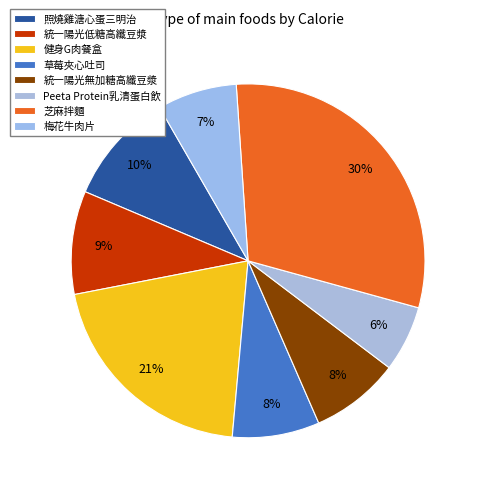

What is the change in value from 草莓夾心吐司 to Peeta Protein乳清蛋白飲?

-43.4